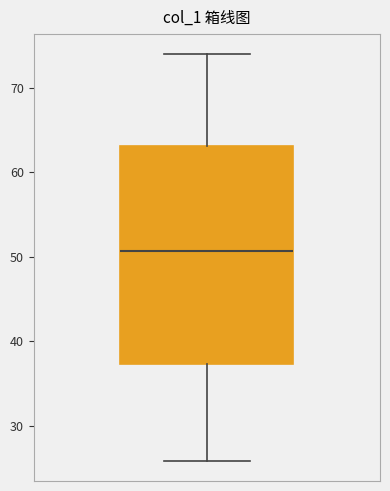

Where does the median line of the box sit on the y-axis? The values are not printed on the chart, so give them approximately, as read against the axis.

51